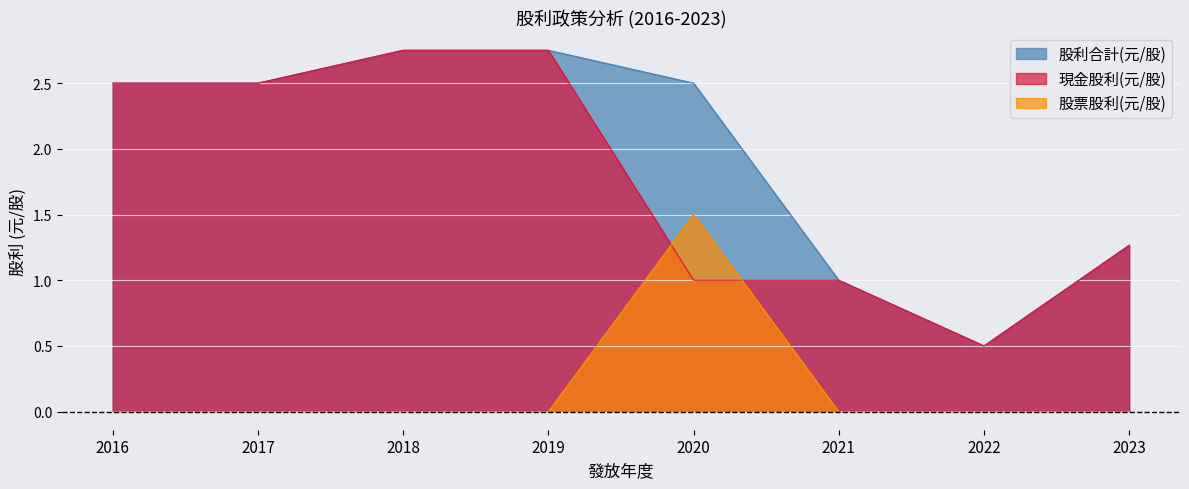

The 股票股利(元/股) series shows 0.7 at 2016. True or false?

False